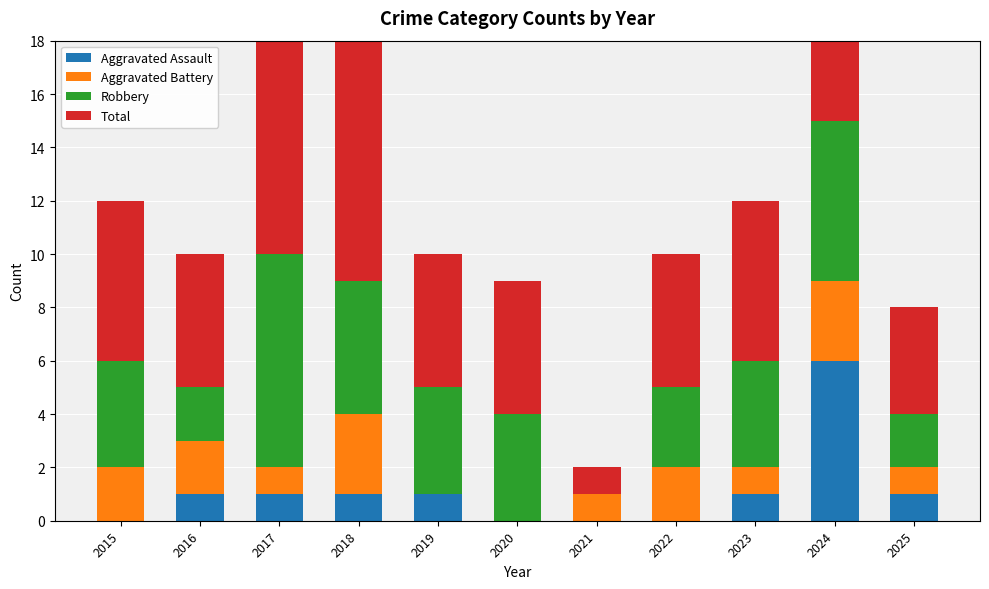

Is the value of Total at 2023 greater than the value of Robbery at 2018?

Yes